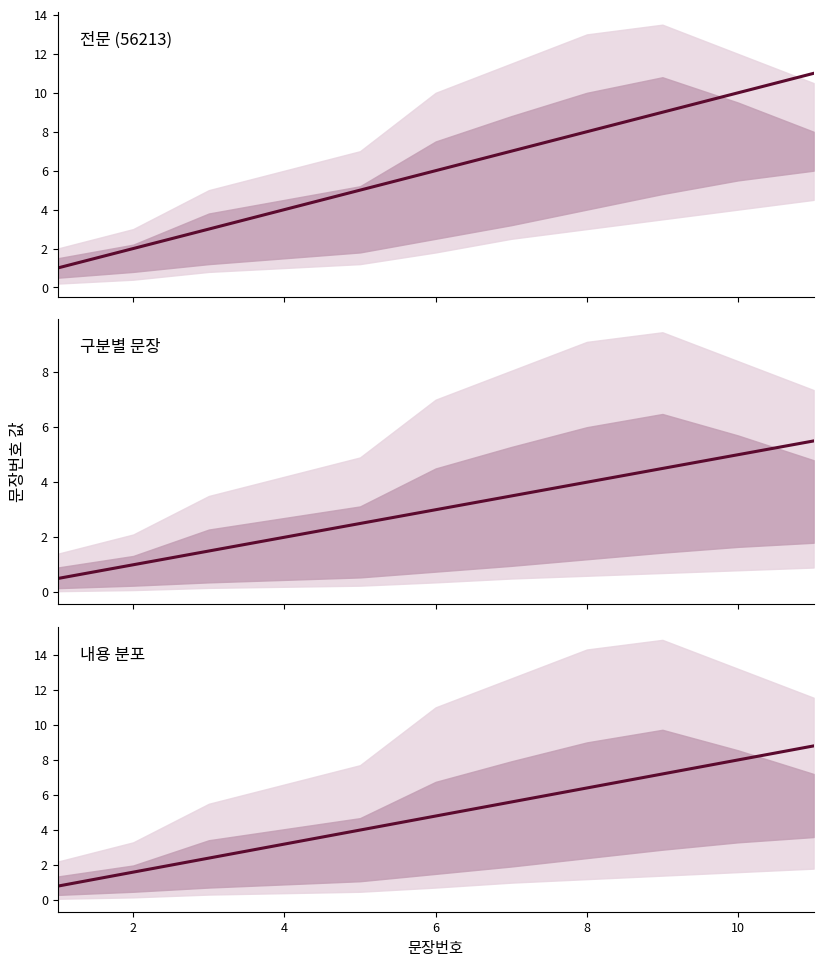

Reading right to left, list all the values displayed in this chart.

8.8	8.0	7.2	6.4	5.6	4.8	4.0	3.2	2.4	1.6	0.8